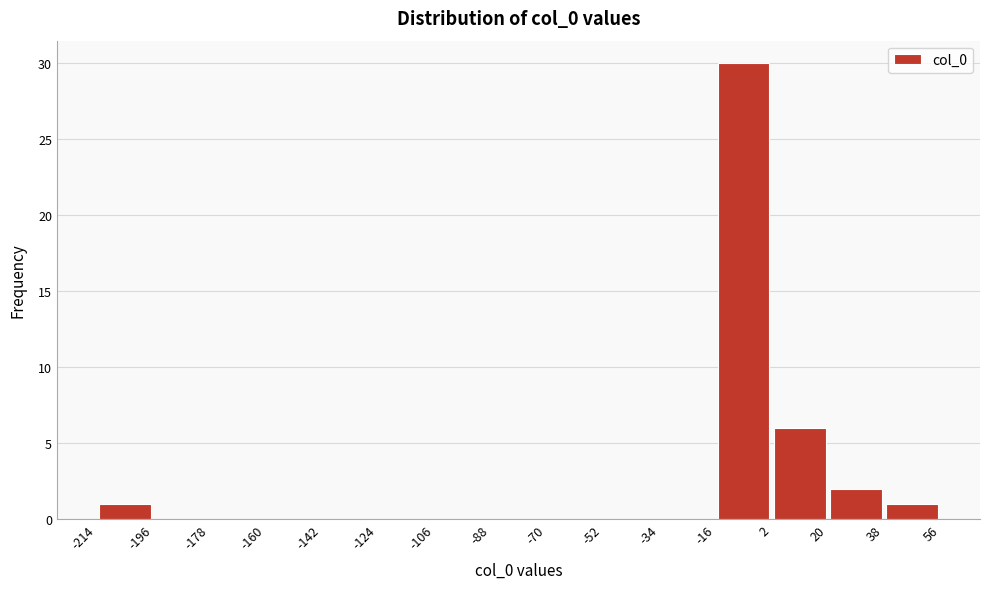

Reading left to right, transcribe this chart: for each bar, give the range it covers on the x-axis and its height. The values are not printed on the chart, so give them approximately, as read against the axis.

-214 to -196: 1
-196 to -178: 0
-178 to -160: 0
-160 to -142: 0
-142 to -124: 0
-124 to -106: 0
-106 to -88: 0
-88 to -70: 0
-70 to -52: 0
-52 to -34: 0
-34 to -16: 0
-16 to 2: 30
2 to 20: 6
20 to 38: 2
38 to 56: 1